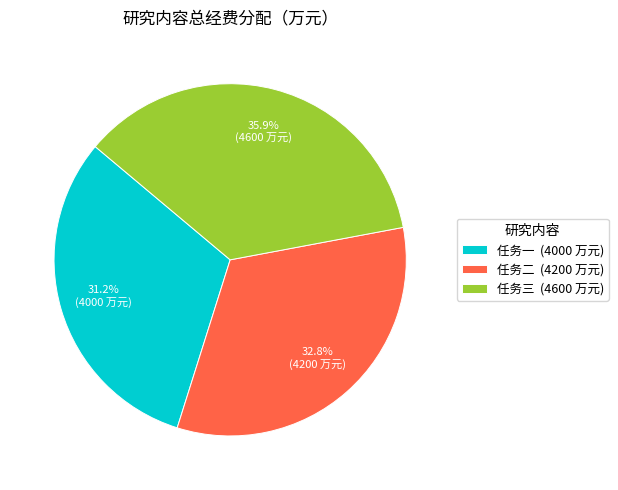

Is the sum of 任务三 and 任务二 greater than half?

Yes